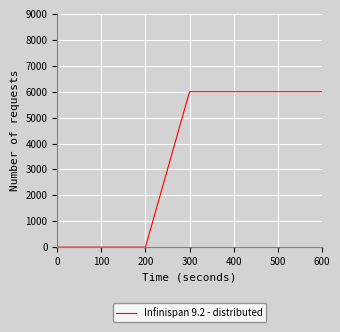

How many series are shown in this chart?

1